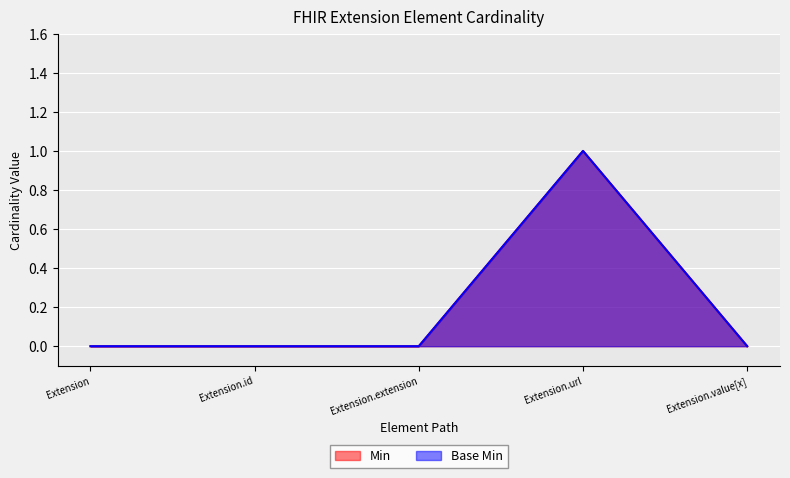

True or false: Base Min and Min cross at least once.

False